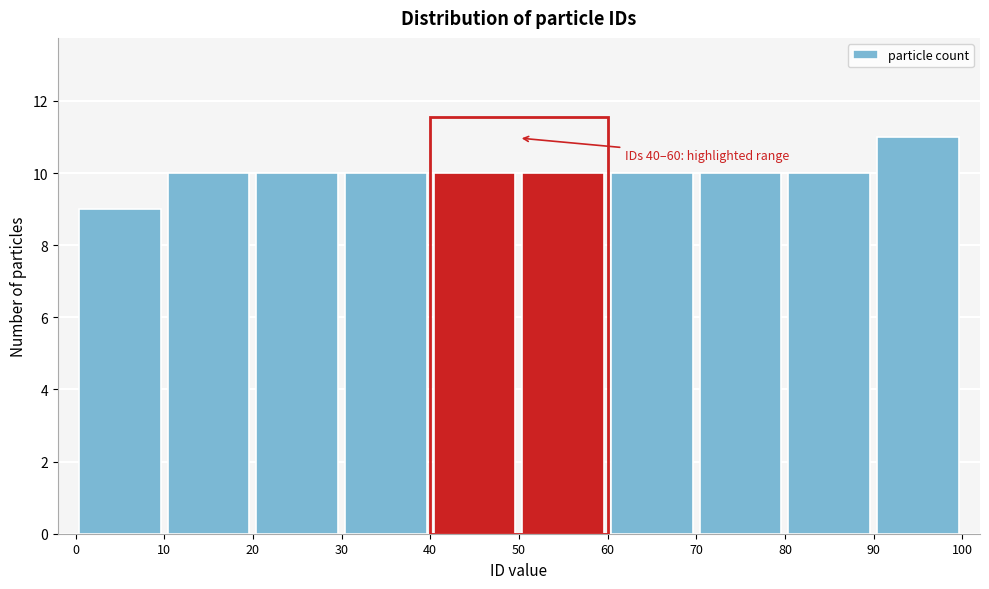

Over which range of the x-axis is the bar tallest?

90 to 100